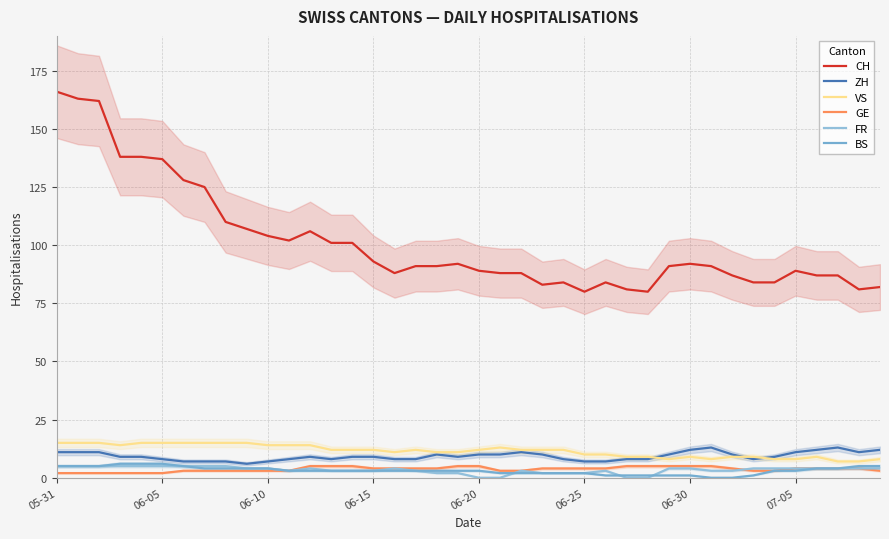

What are all the series names shown in the legend?

CH, ZH, VS, GE, FR, BS